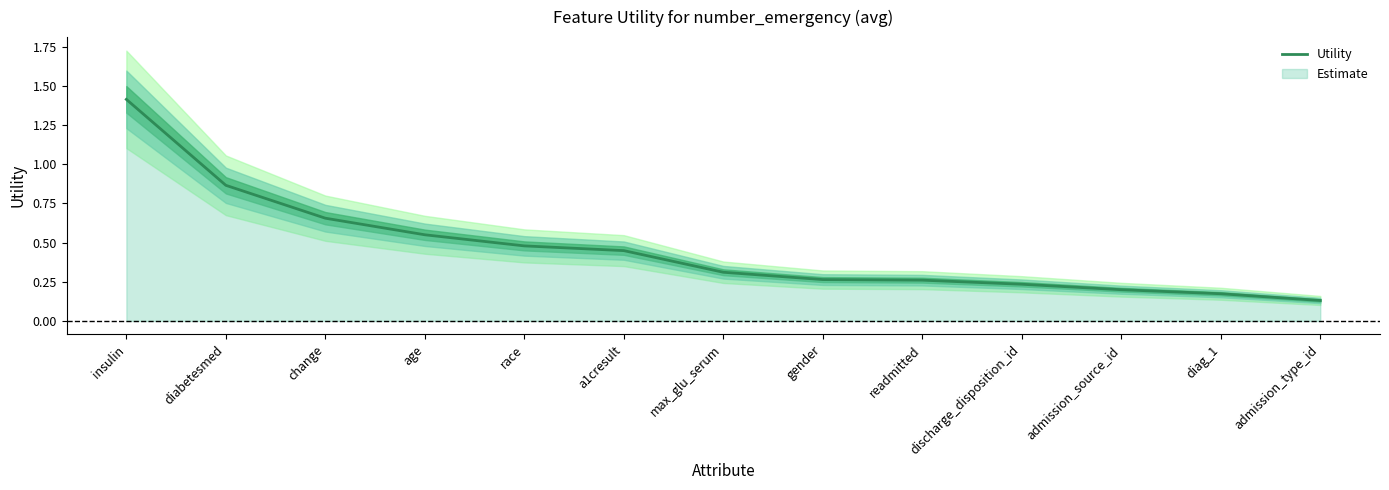

What is the sum of all values?

6.0